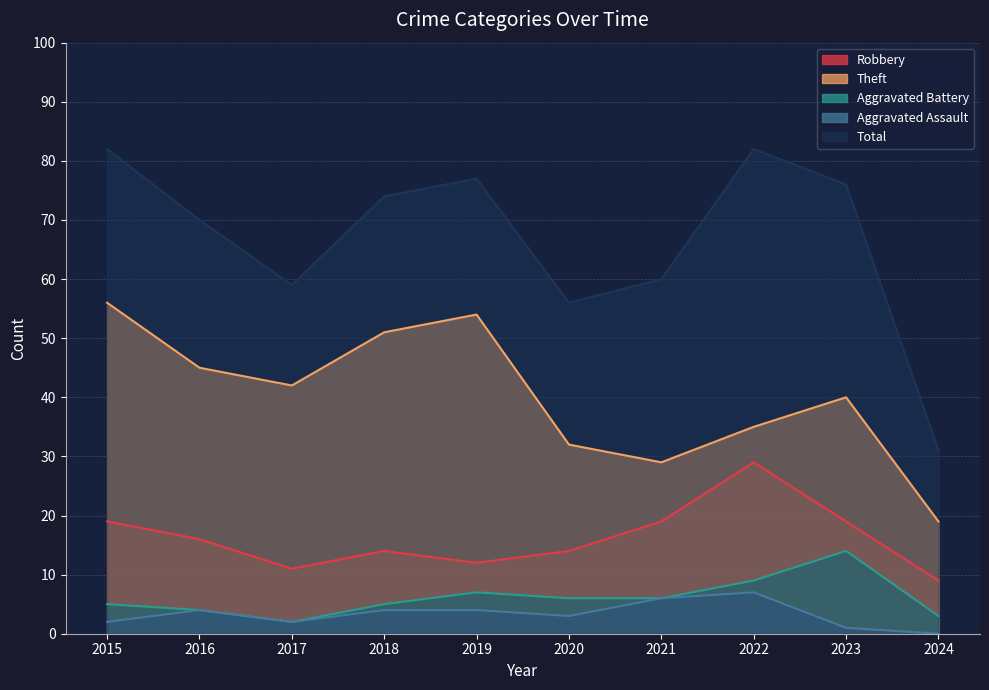

How many lines are shown in the chart?

5